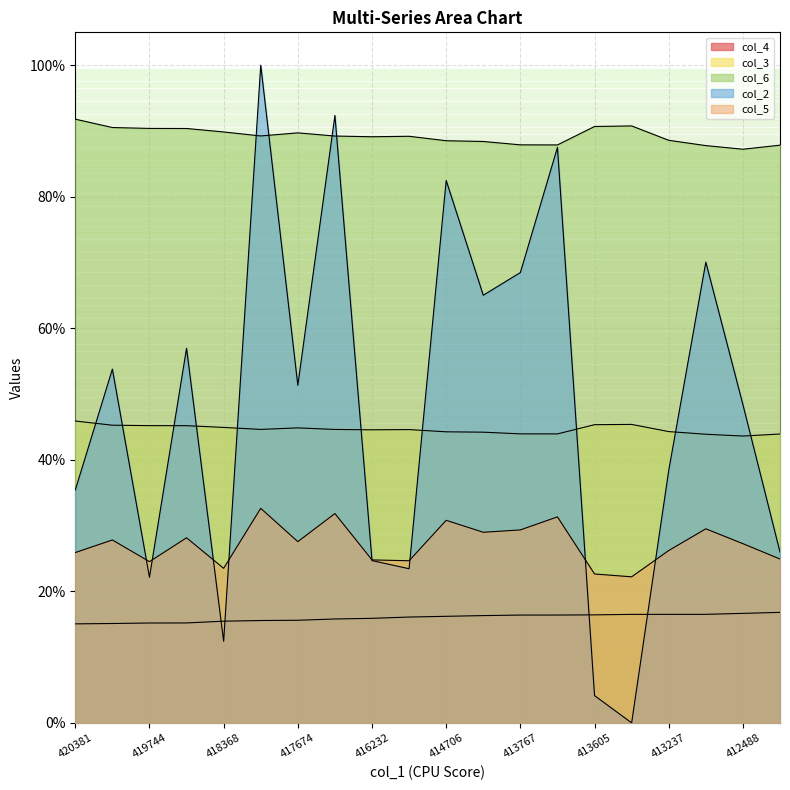

At which category does col_2 reach its first local valley?

419744